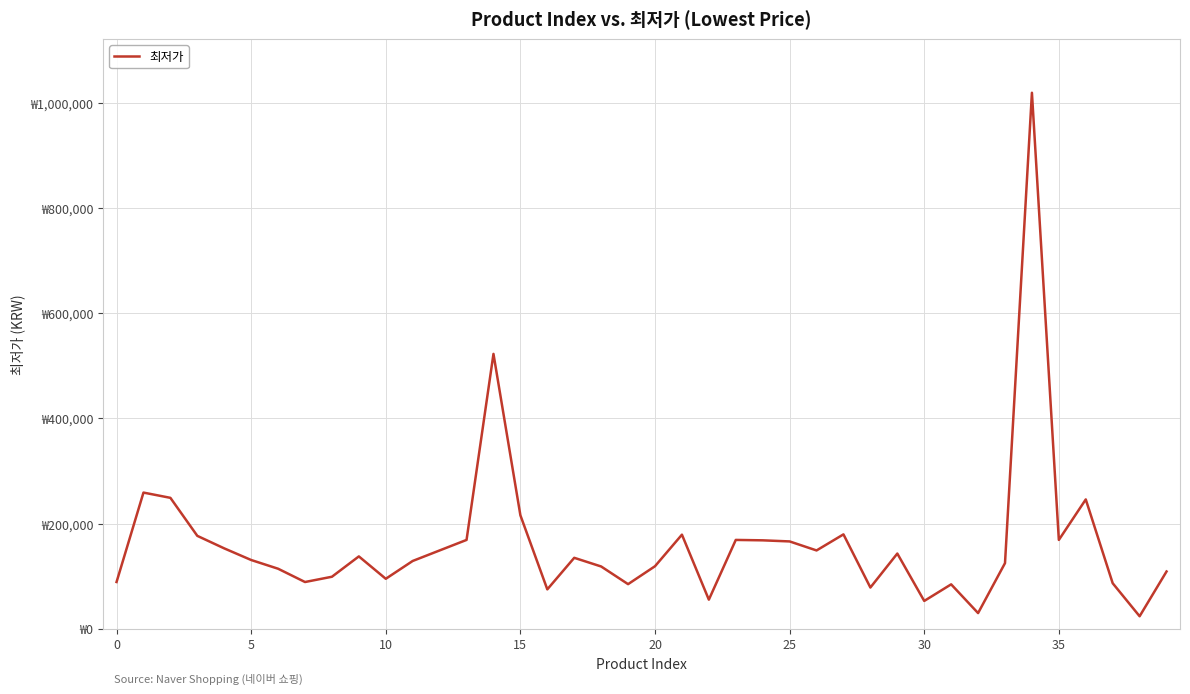

Is this an area chart (filled region under the line)?

No